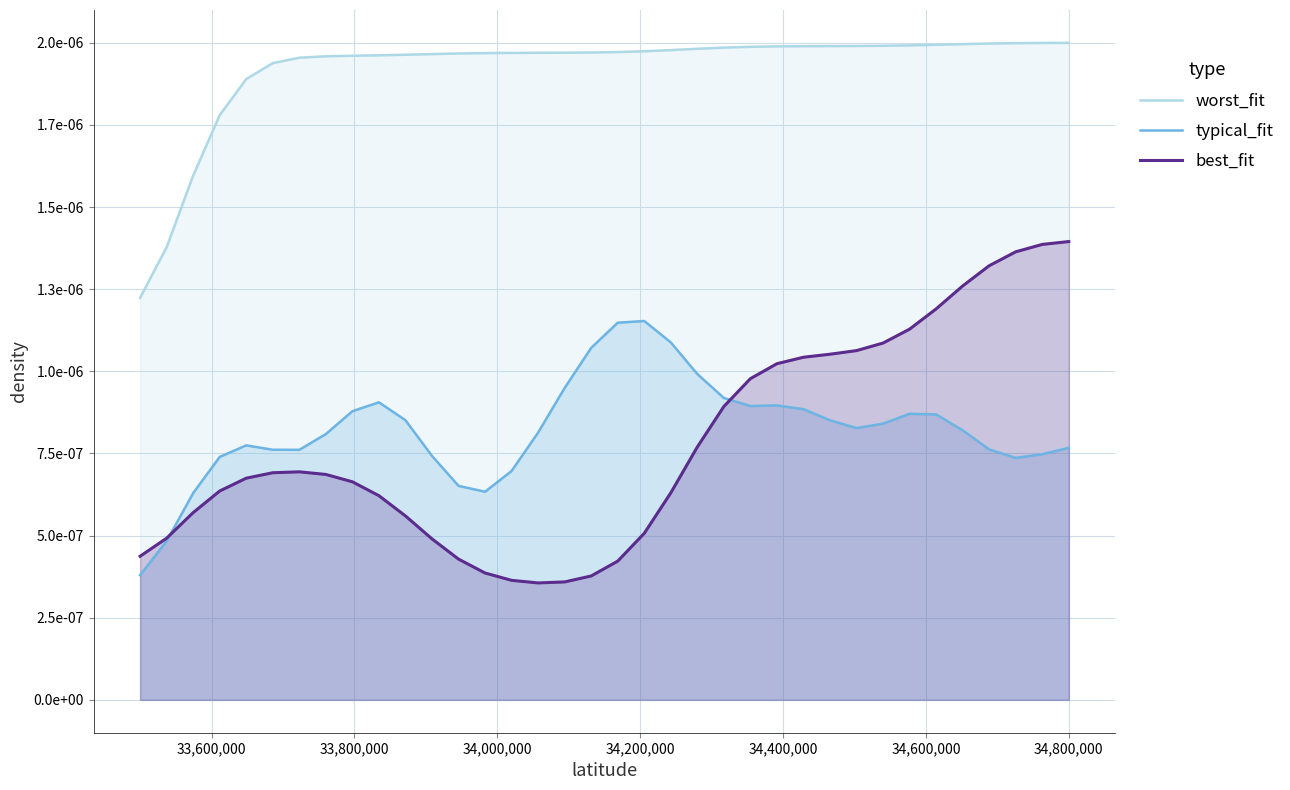

At how many categories does at least one series exceed 0?

36